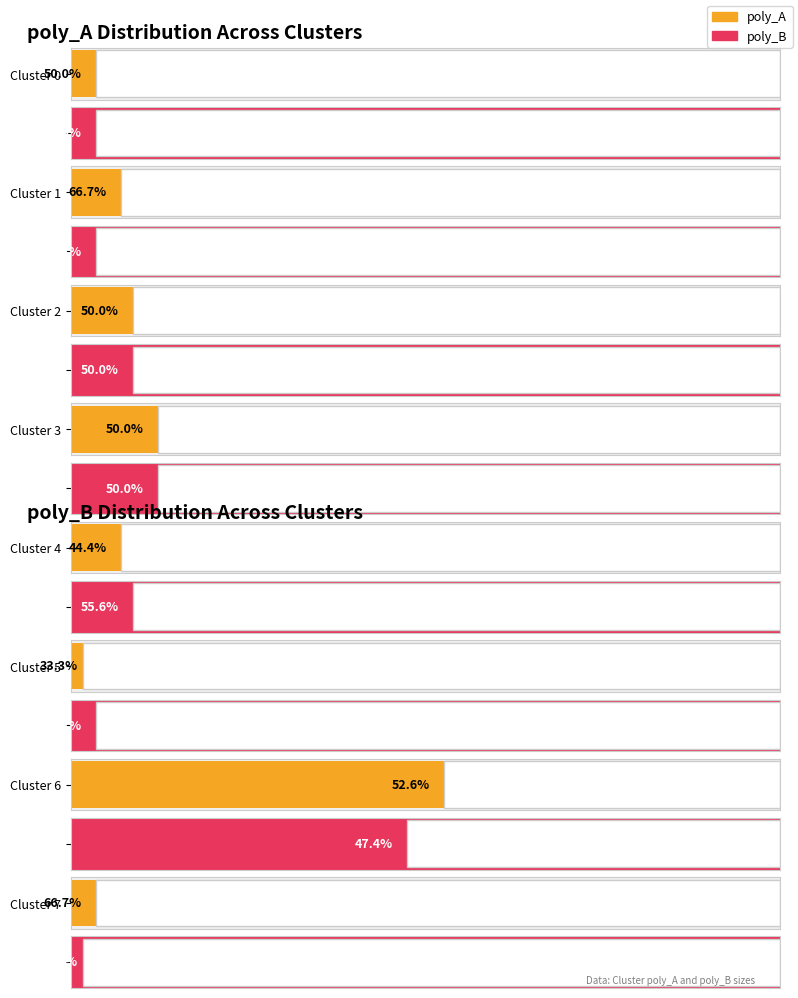

How many values in the poly_A series are below 4?

3